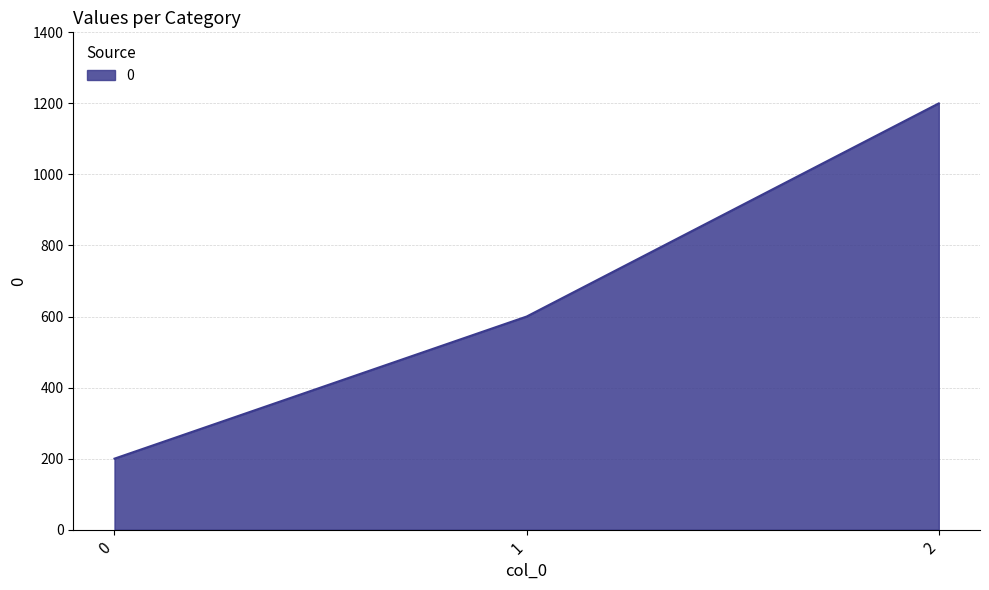

The chart shows a value of 1200 at 2. True or false?

True